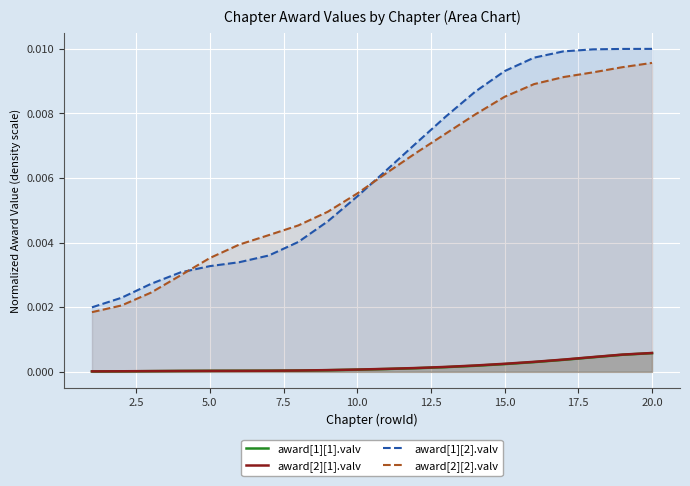

True or false: award[2][1].valv and award[2][2].valv intersect in this chart.

False